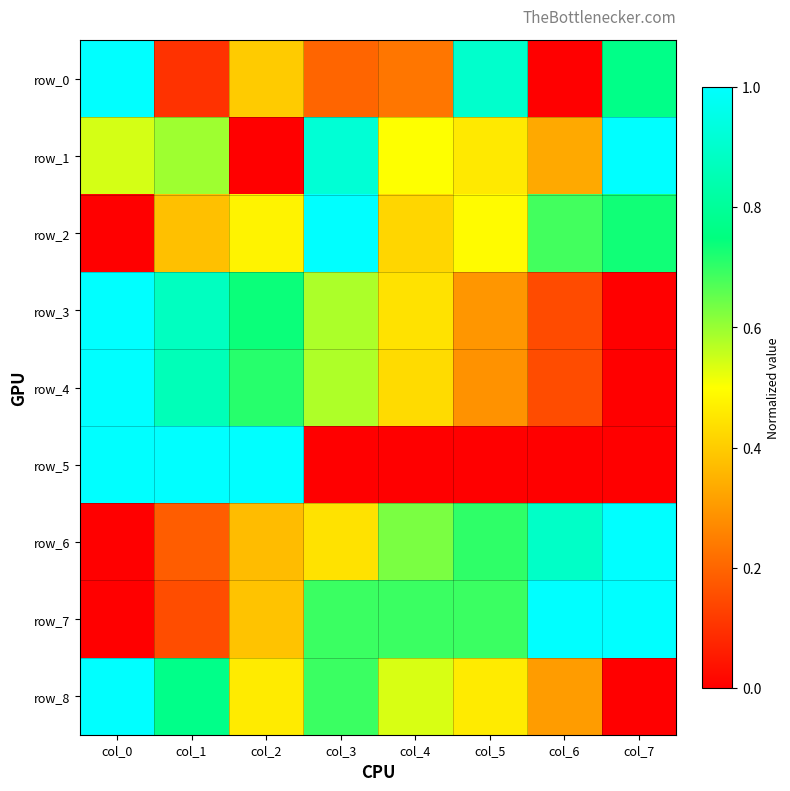

How many positive values does the row_5 series have?

7